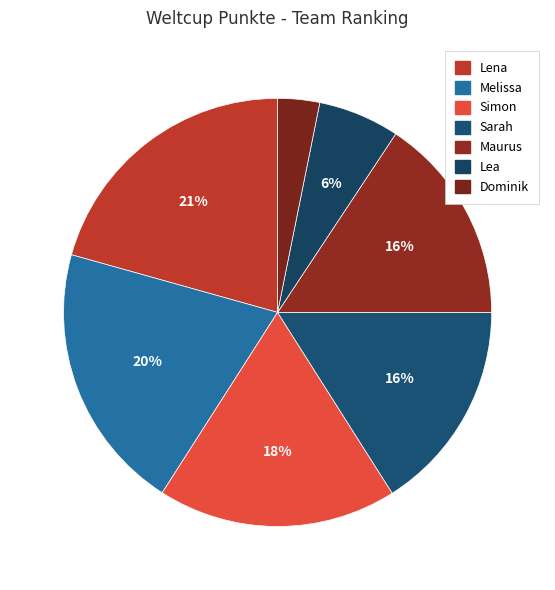

What is the smallest slice in the pie chart?

Dominik